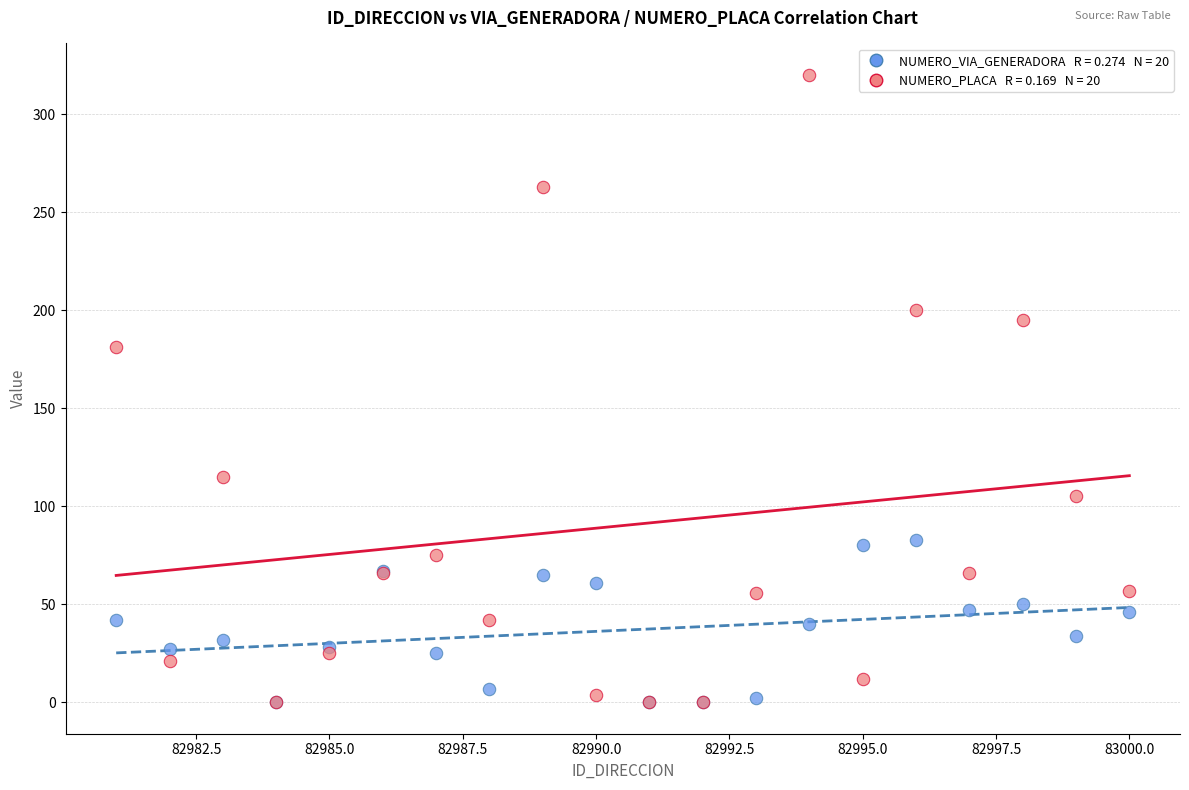

Across all series, what Y value is closest to 160?

181